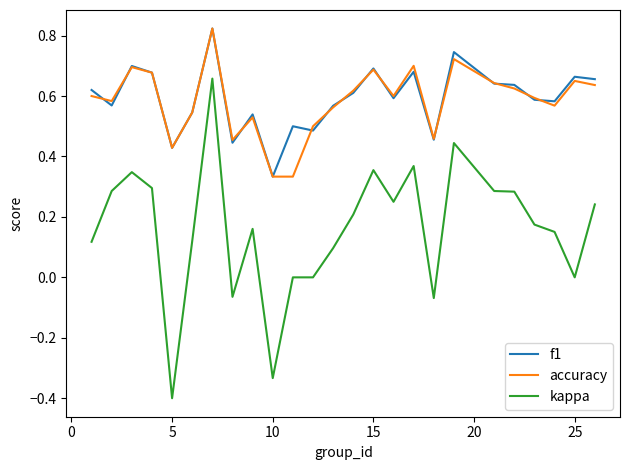

How many interior local peaks does the accuracy series have?

7